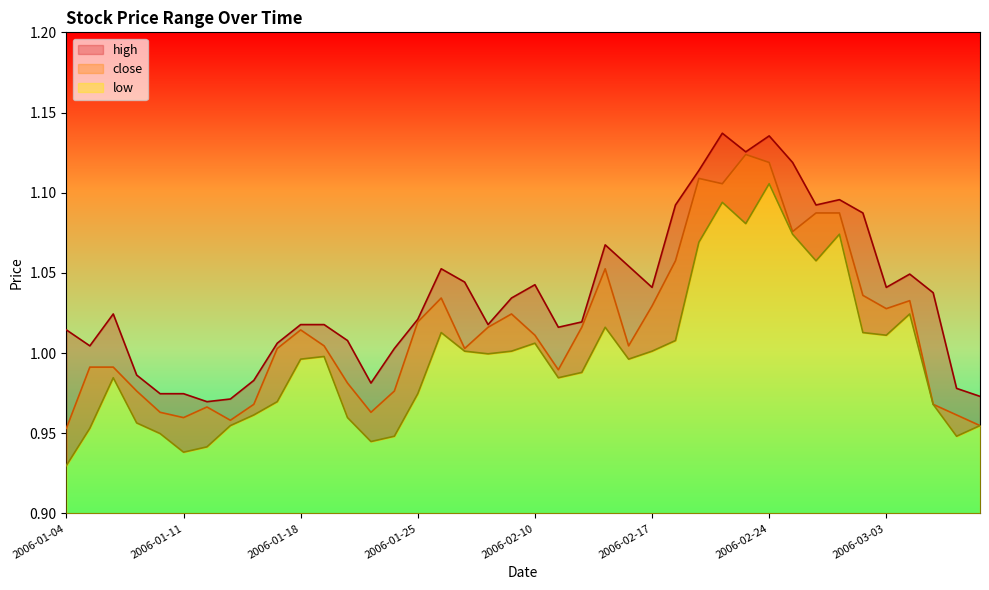

How many data points in high are less than 1?

9